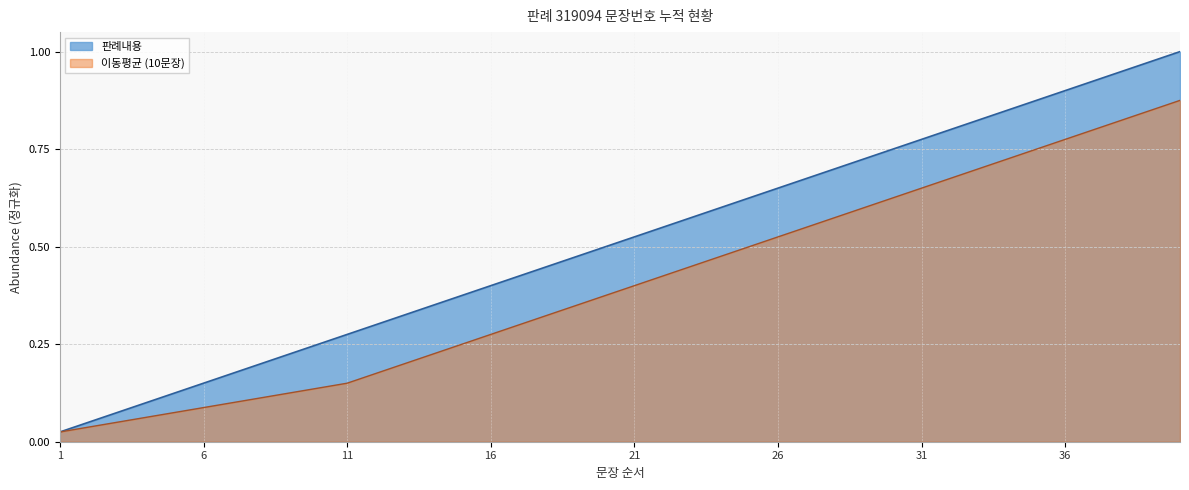

True or false: the data shows 0.3 at 13.

True